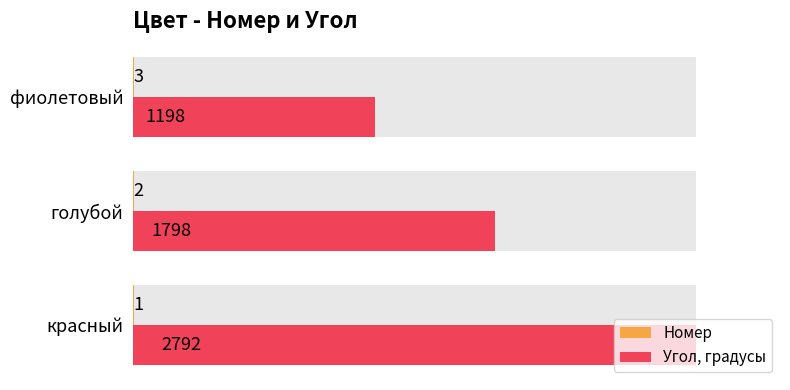

Which series has the largest total across all categories?

Угол, градусы